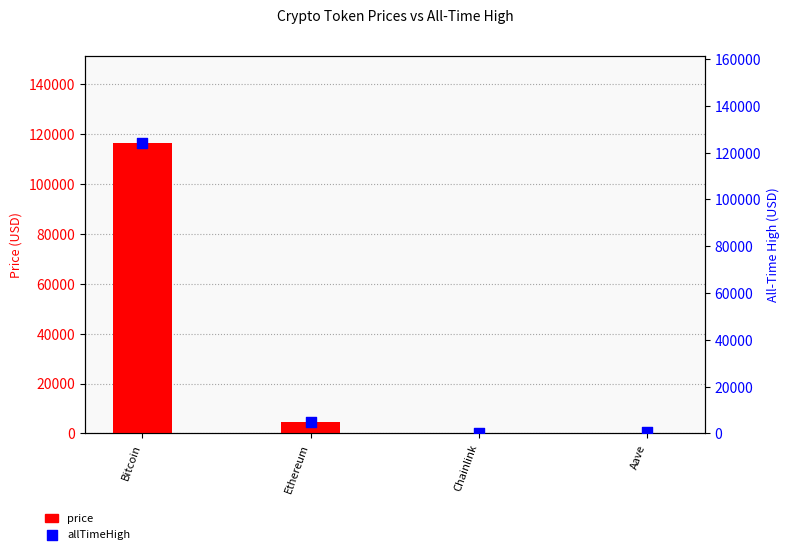

Which series reaches the minimum Y coordinate?

price